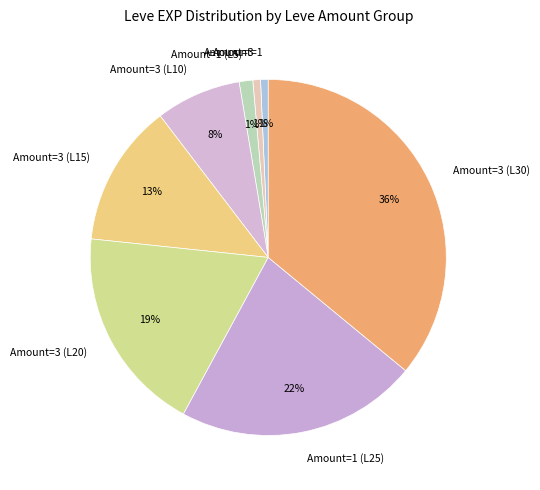

To the nearest percent, what portion does Amount=1 (L25) represent?

22%